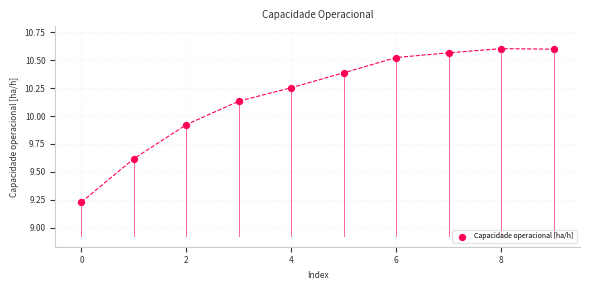

What is the range of Y values (max minus min)?

1.4